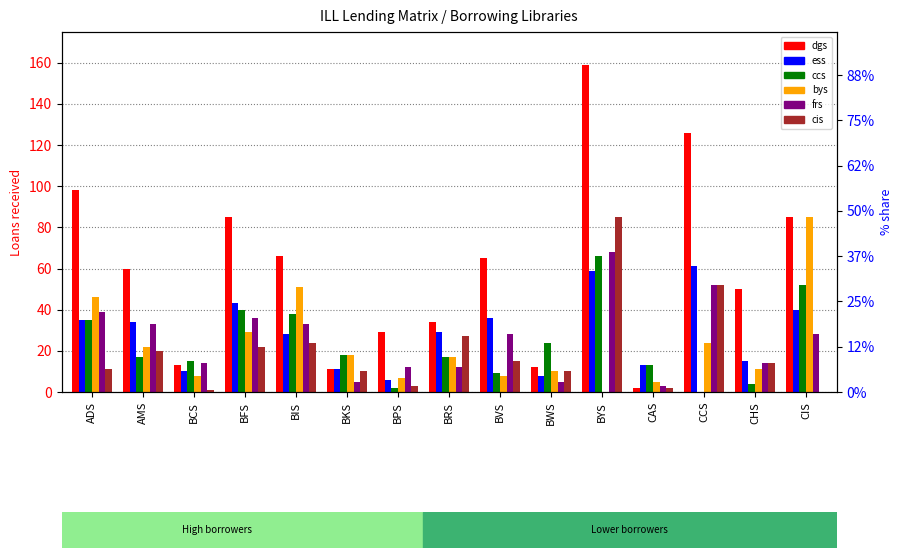

What is the greatest value displayed?

159